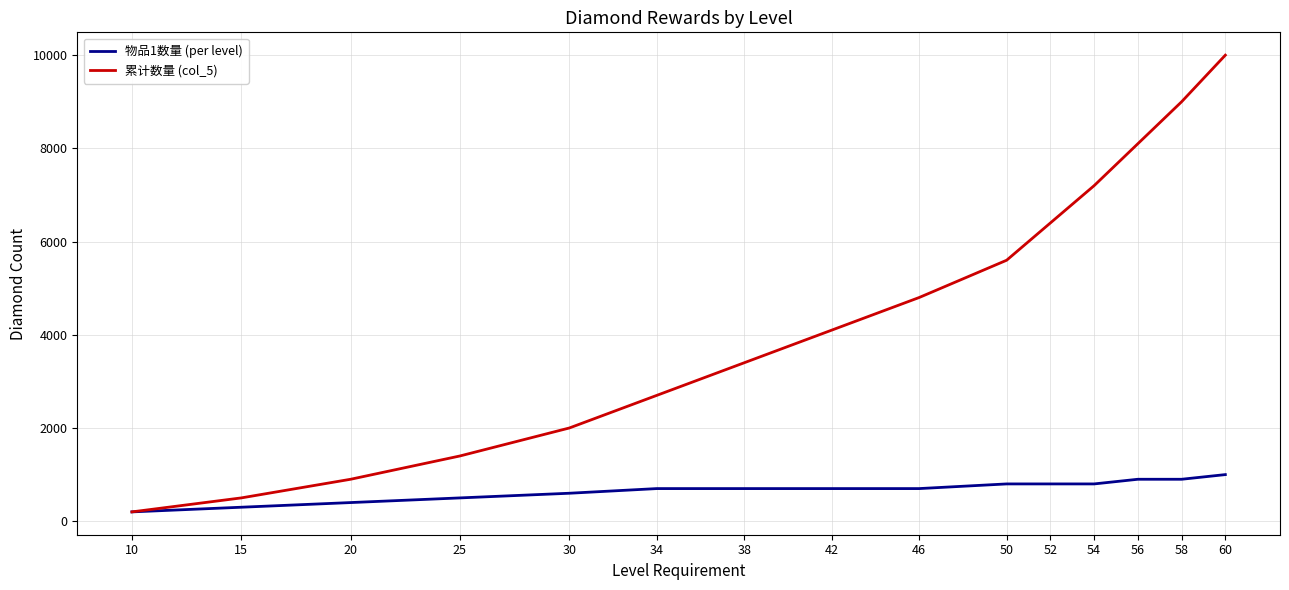

What are all the series names shown in the legend?

物品1数量 (per level), 累计数量 (col_5)